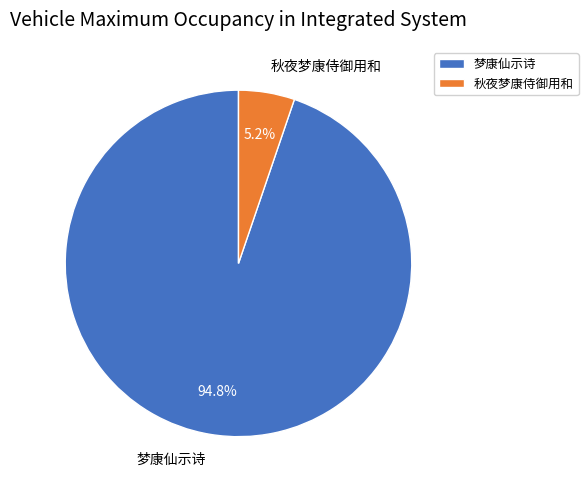

Count the number of slices in the pie.

2